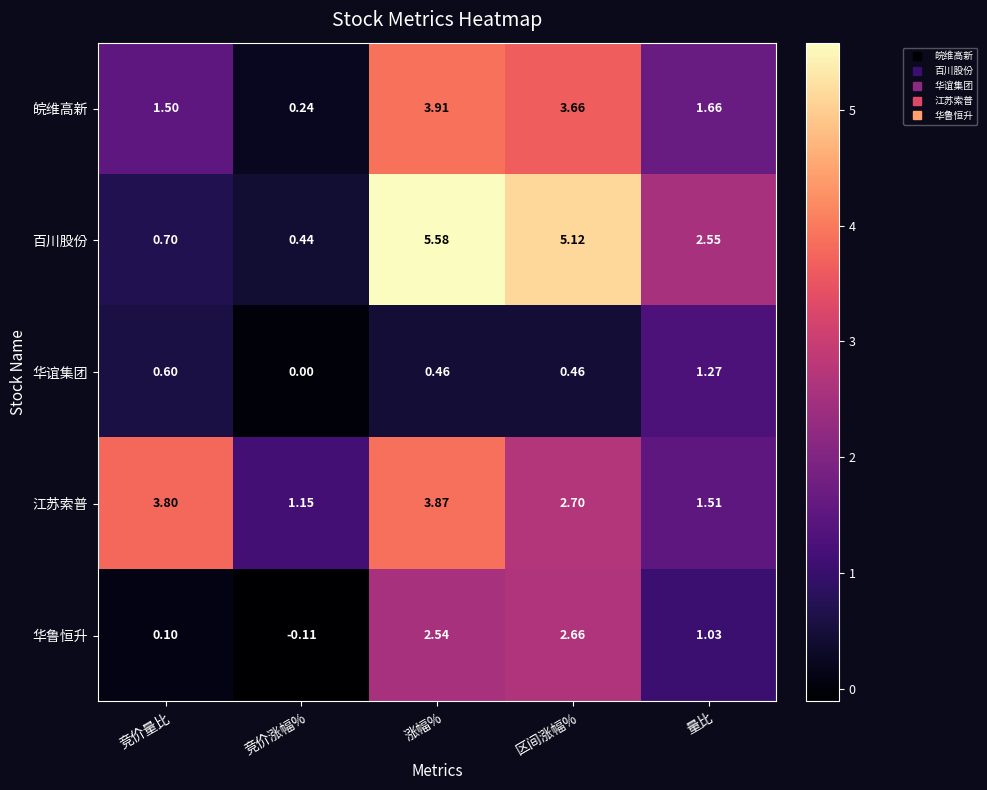

At which label is 皖维高新 closest to 2?

量比